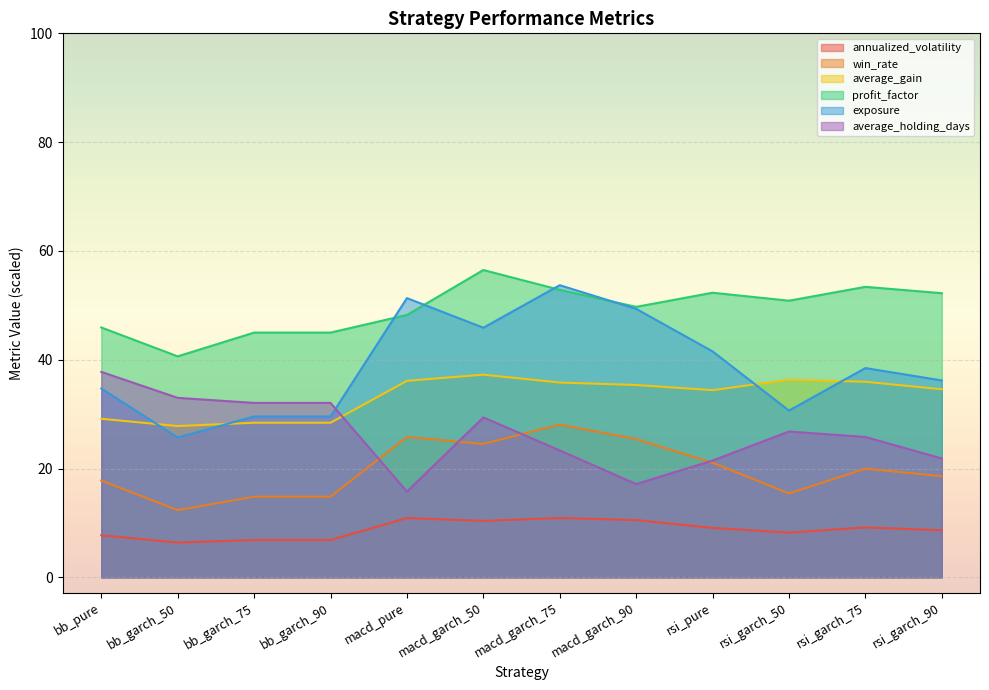

What is the average value of the profit_factor series?

49.4